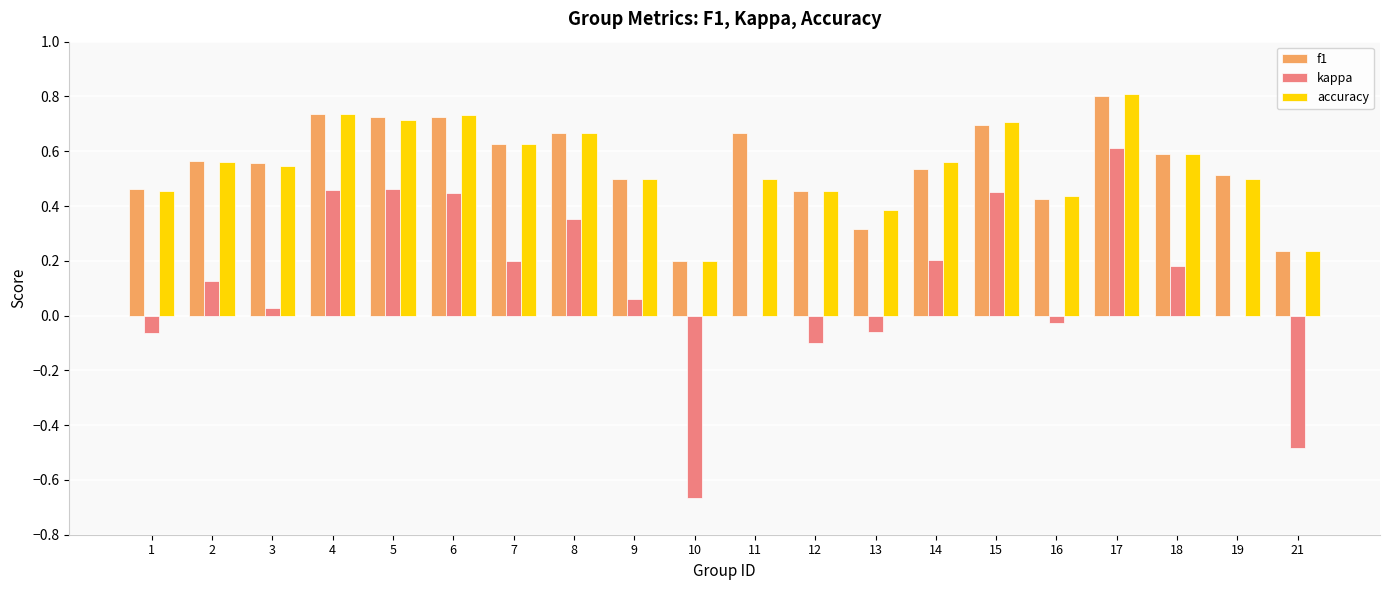

Which series changed the most between 4 and 7?

kappa